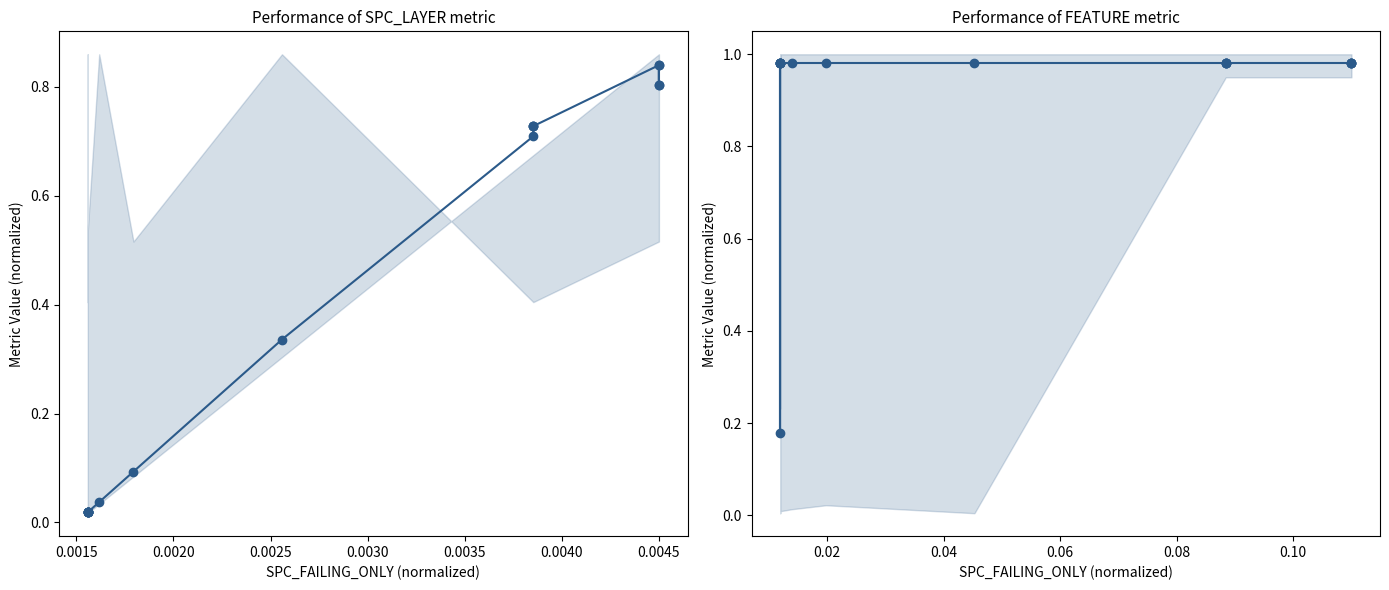

The SPC_LAYER series shows 0.8 at 0.0045. True or false?

True